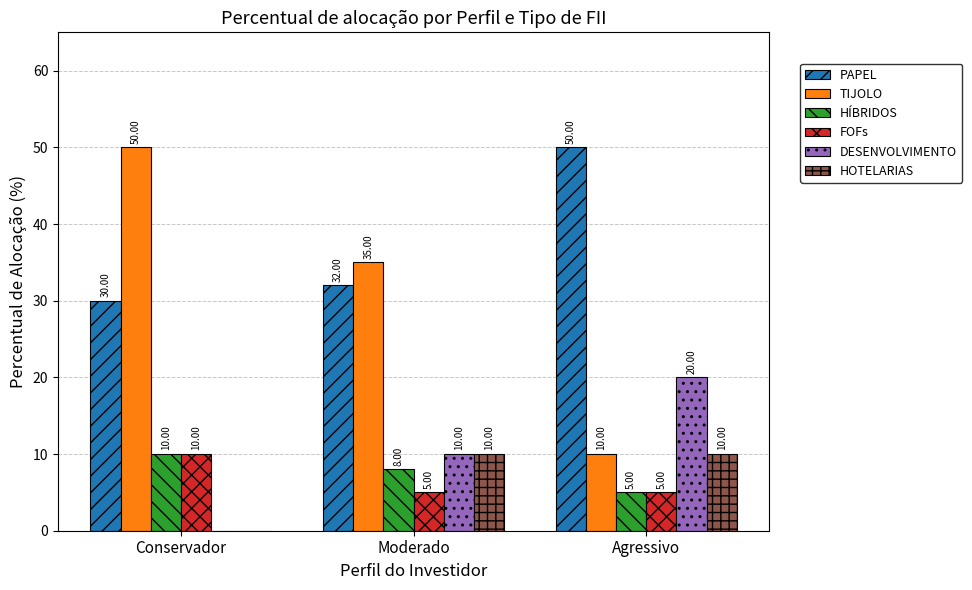

True or false: HÍBRIDOS has a value of 4 at Conservador.

False